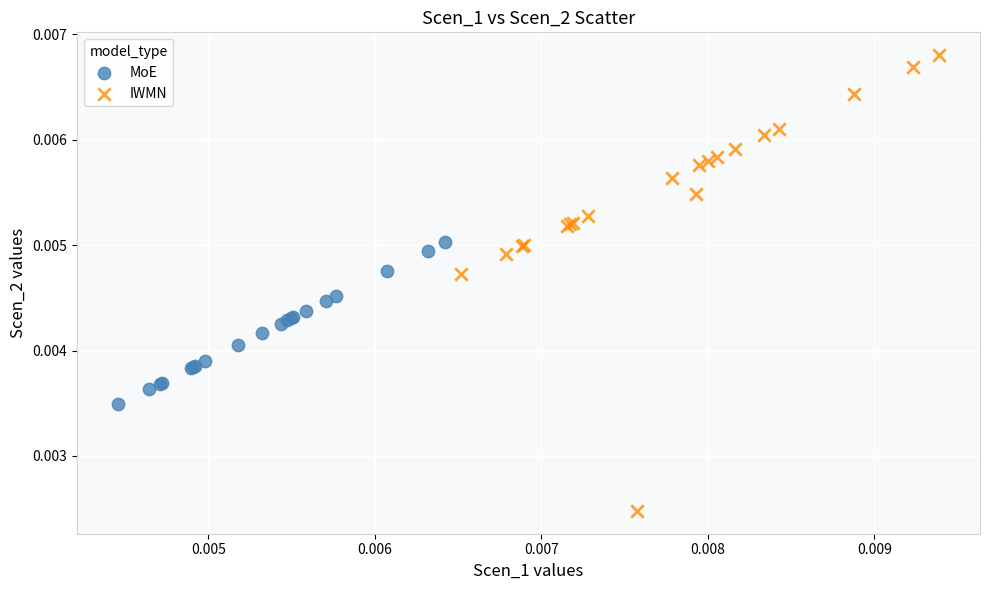

What are all the series names shown in the legend?

MoE, IWMN